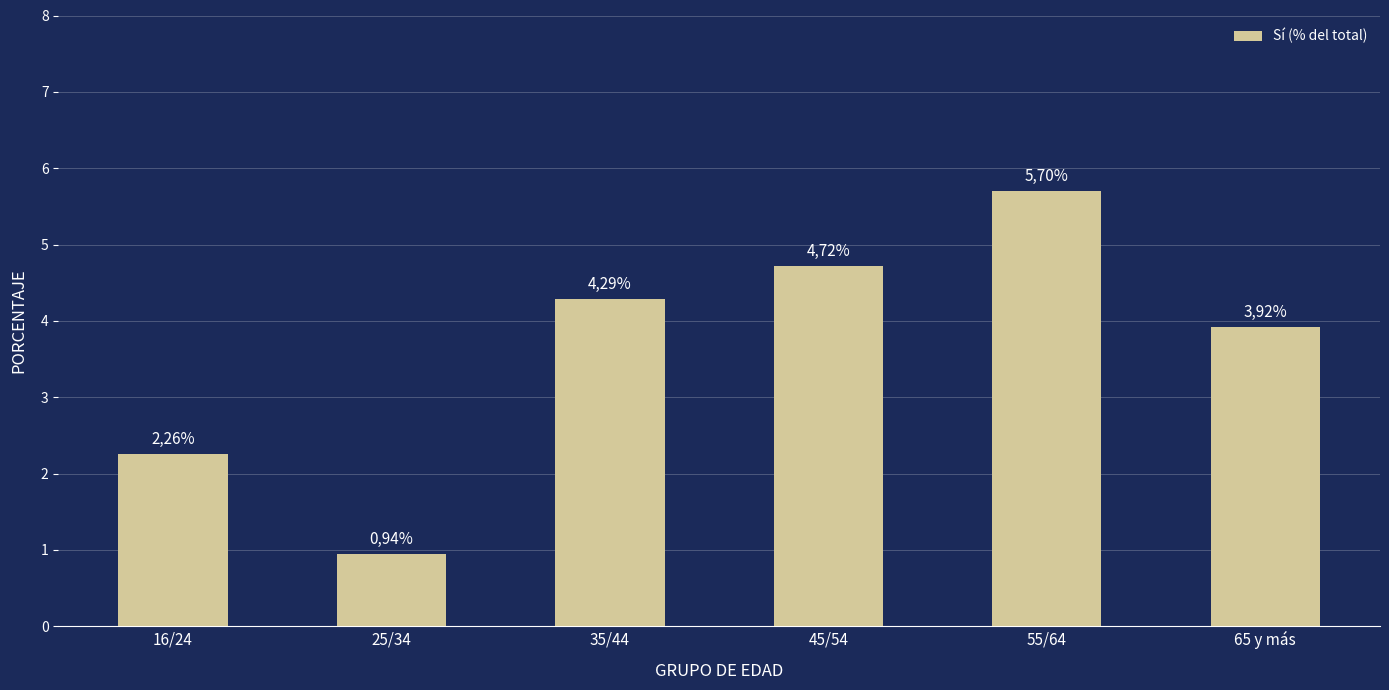

Rank the categories by value from lowest to highest.

25/34, 16/24, 65 y más, 35/44, 45/54, 55/64